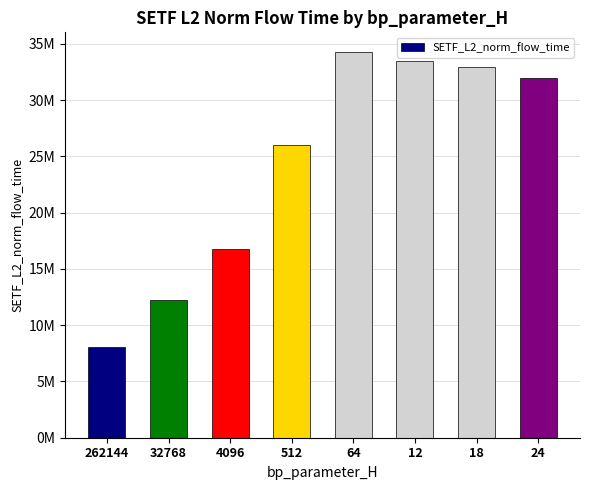

What is the difference between the values at 4096 and 12?

16690927.0